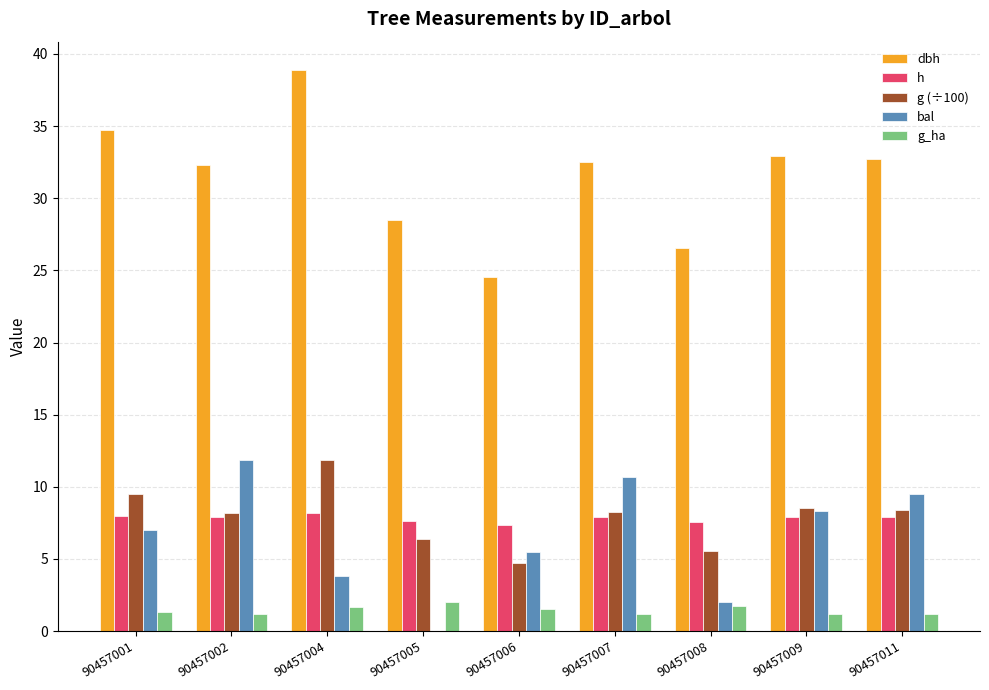

What is the maximum value shown in the chart?

38.9